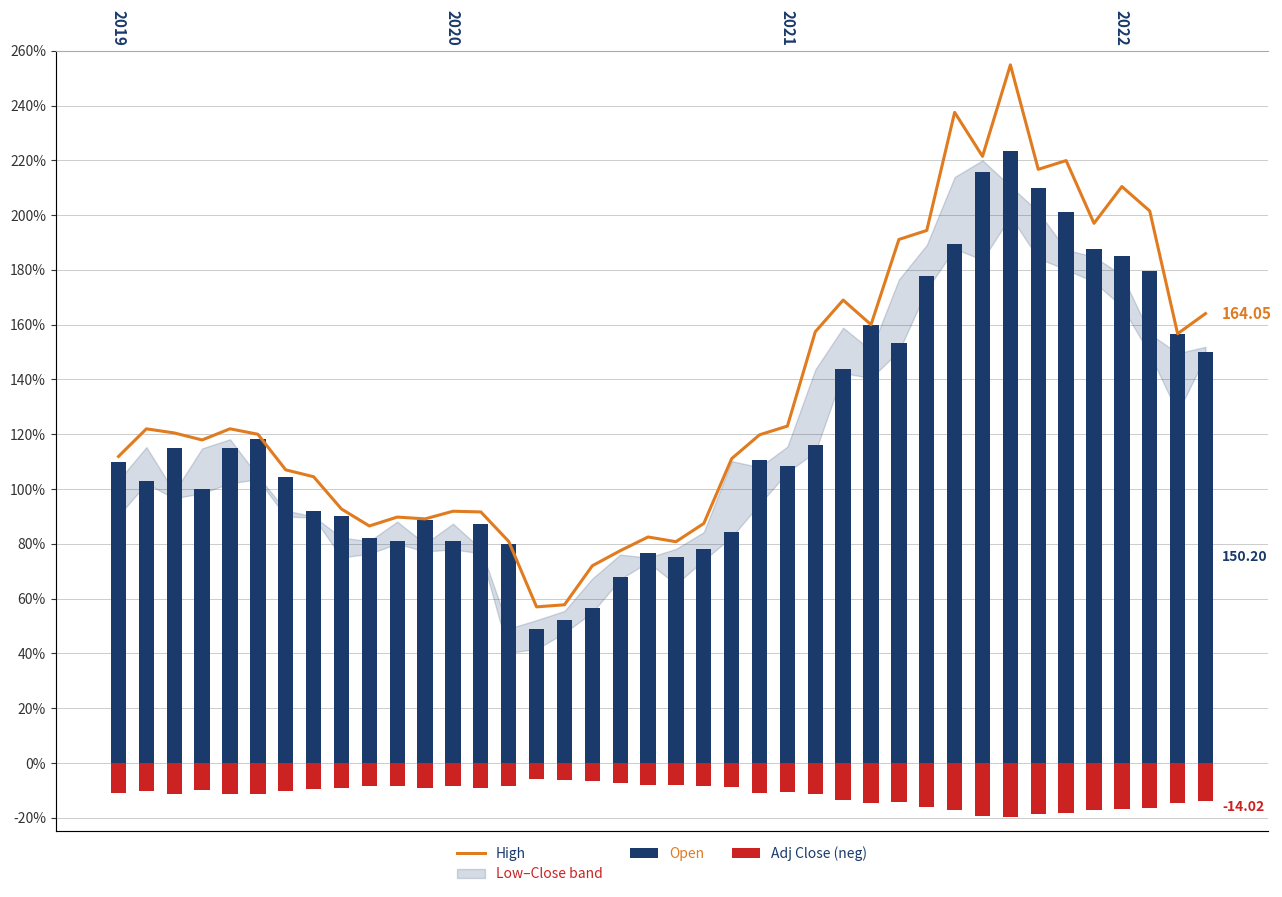

Which series has the largest range (max minus min)?

High